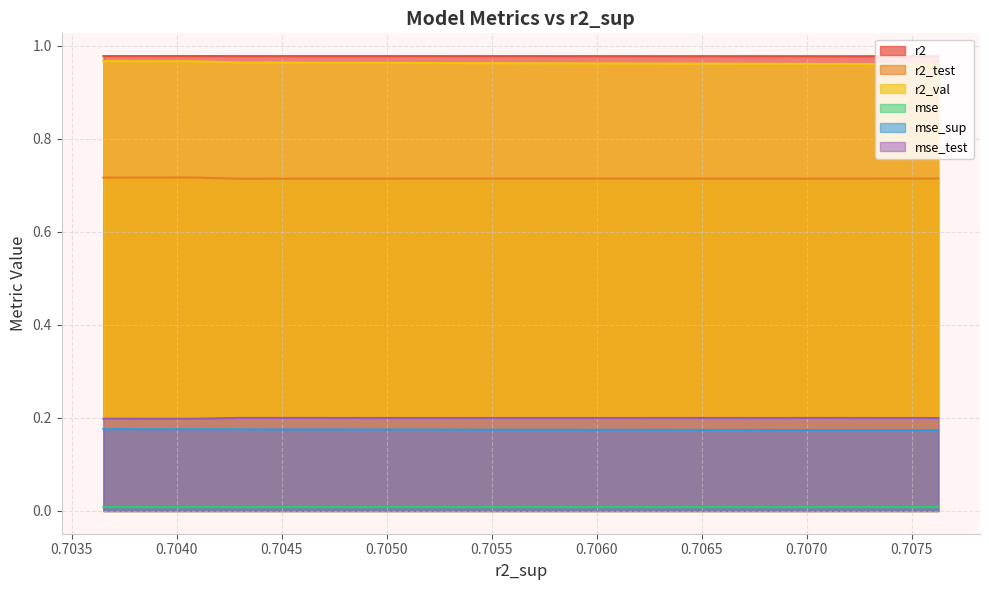

How many r2_val values are between 0 and 1?

10